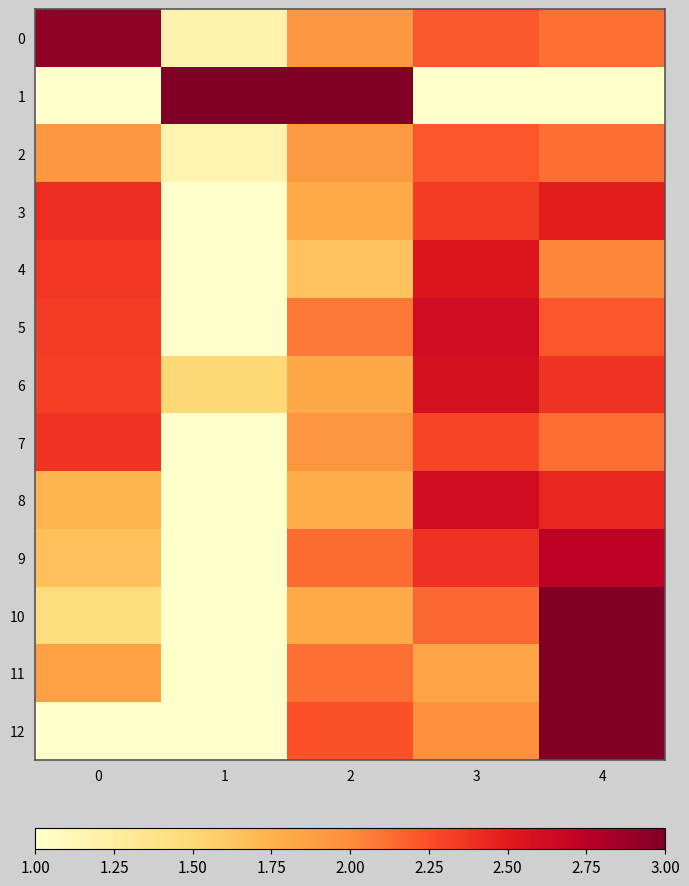

Which series has the widest spread of values?

1